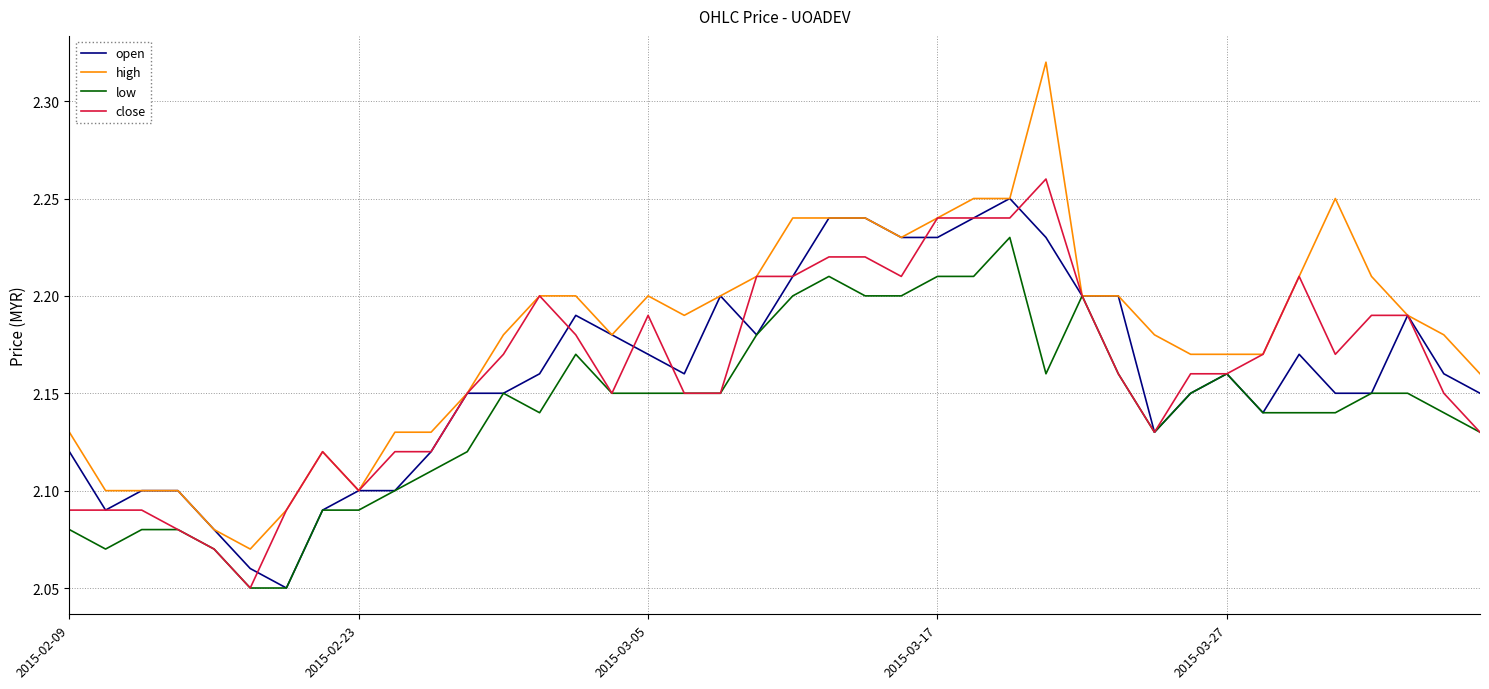

Which series has the widest spread of values?

high